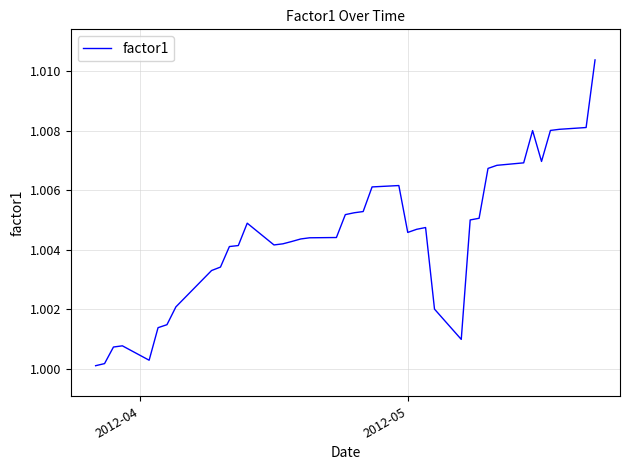

How many lines are shown in the chart?

1